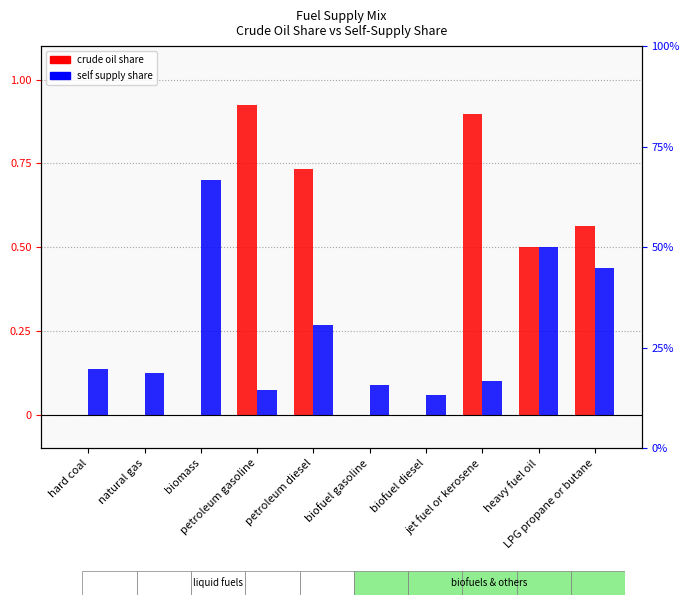

What position from the left is biomass?

3